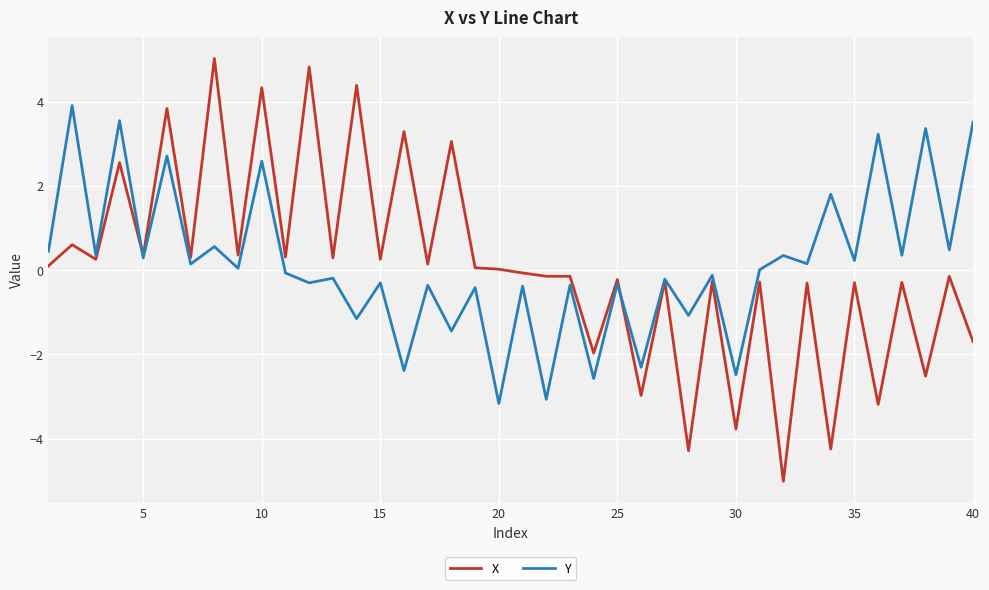

What is the average value of the X series?

0.1